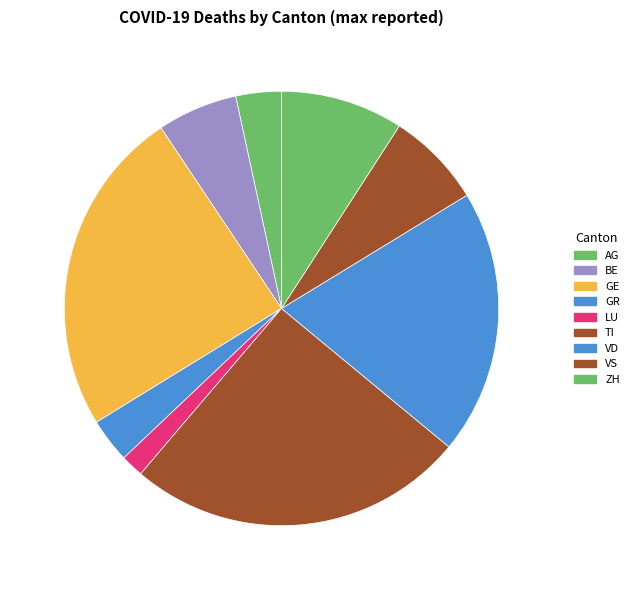

Combined, what portion of the pie is GE and VD?

44.1%